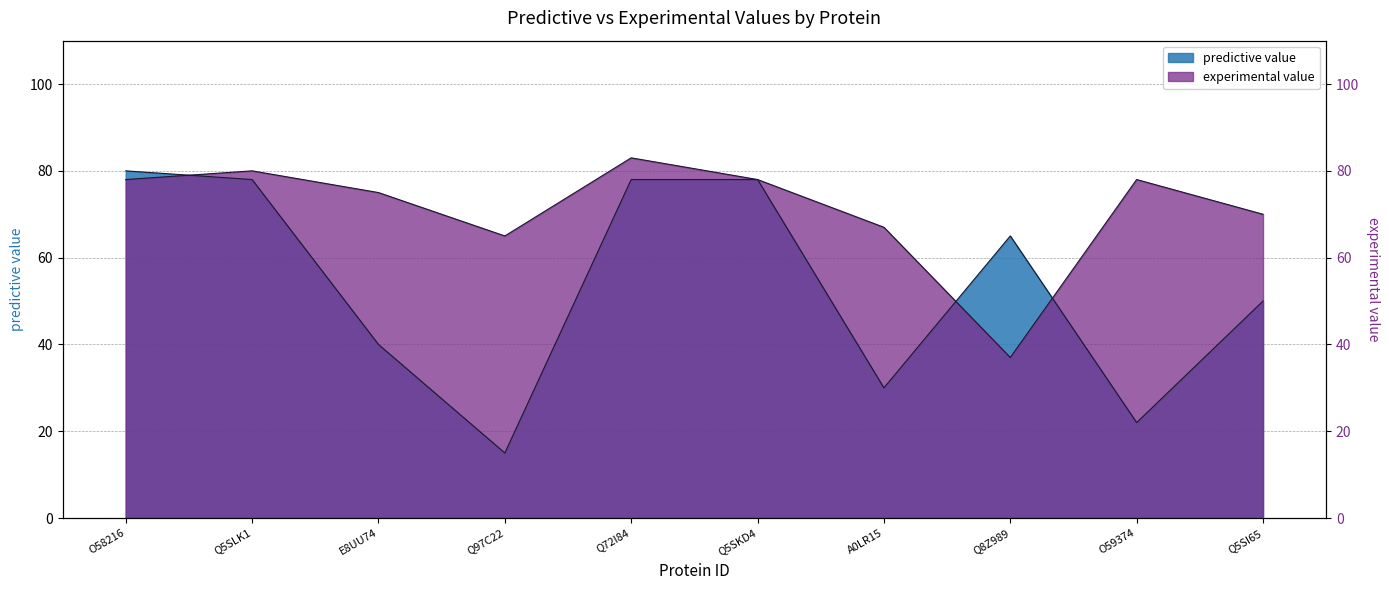

What are all the series names shown in the legend?

predictive value, experimental value